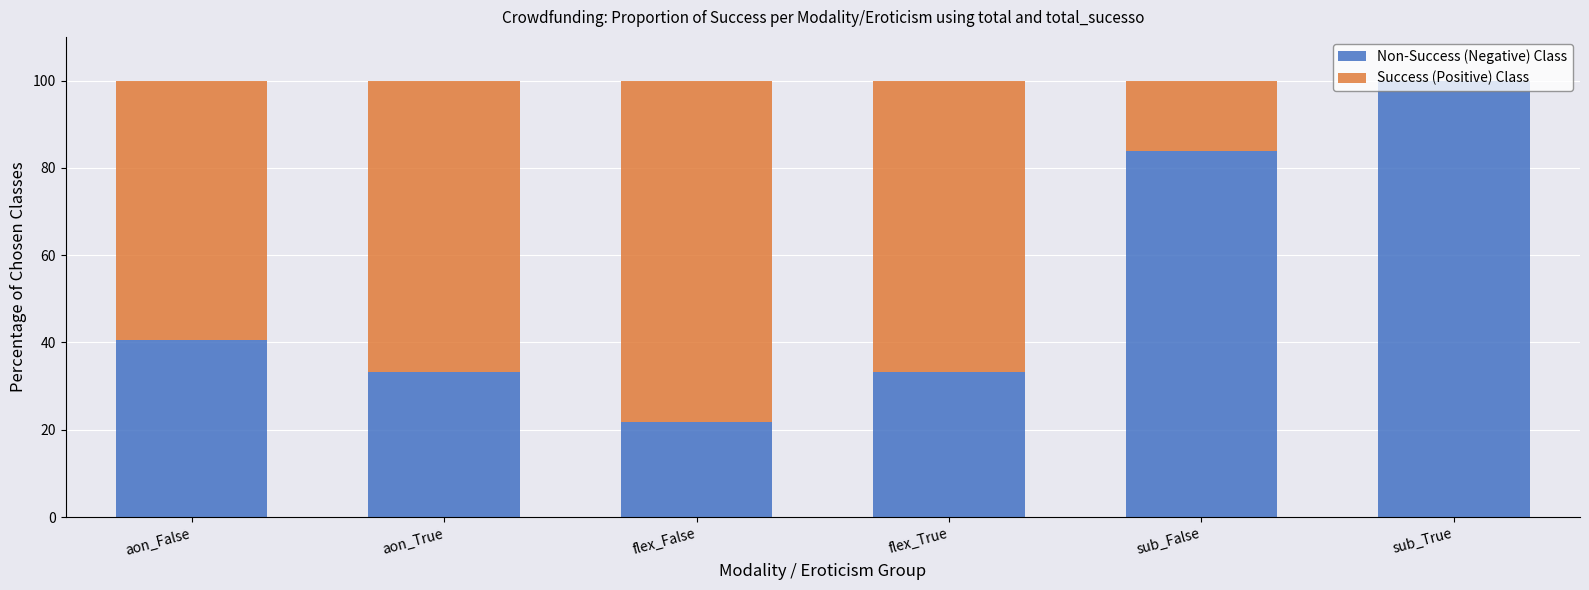

What is the total value across all series at aon_False?

100.0